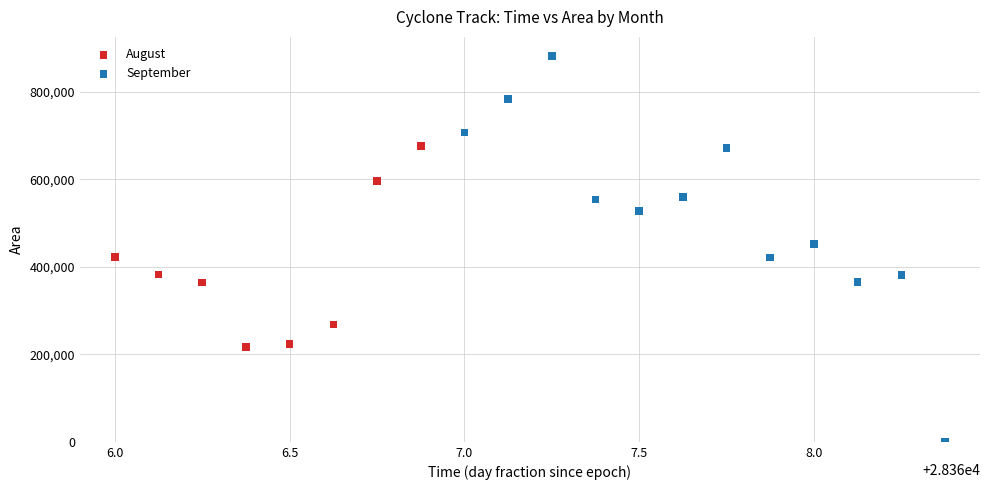

Which series has the widest spread of Y values?

September